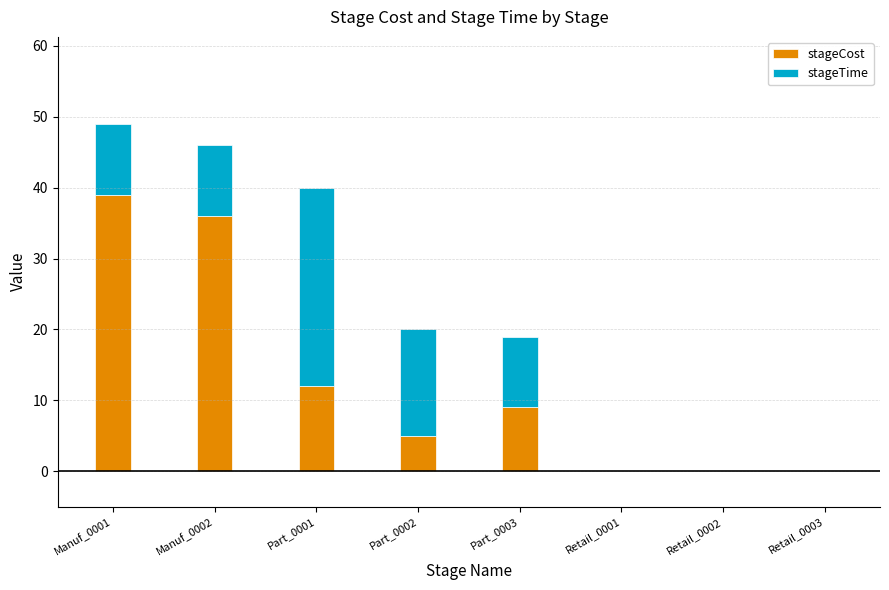

At which label does stageCost first exceed 9?

Manuf_0001